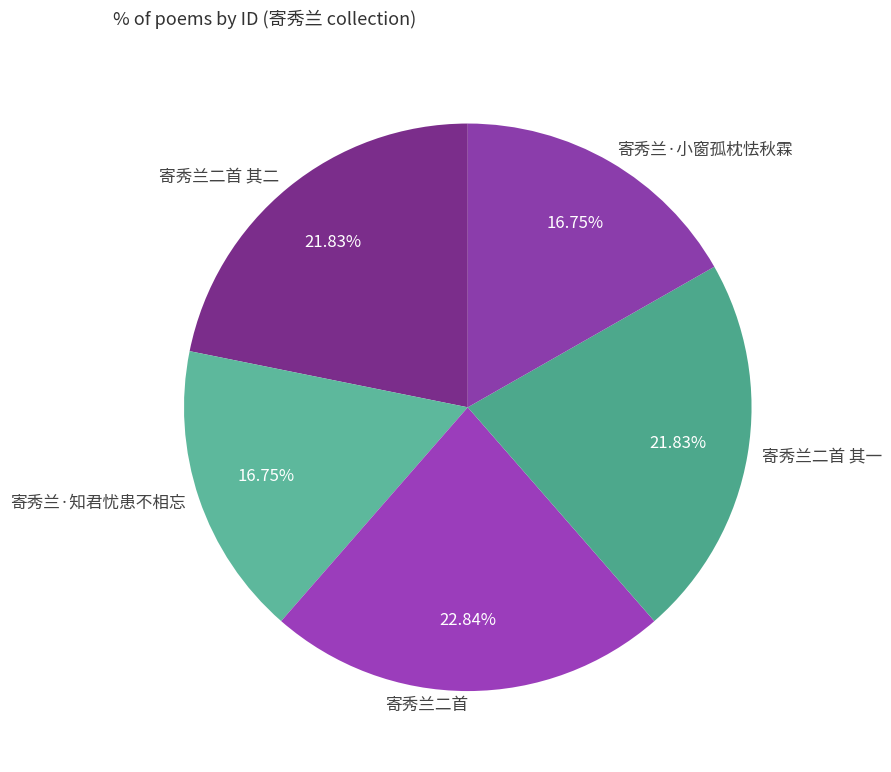

Do 寄秀兰二首 and 寄秀兰·知君忧患不相忘 together represent more than half of the pie?

No